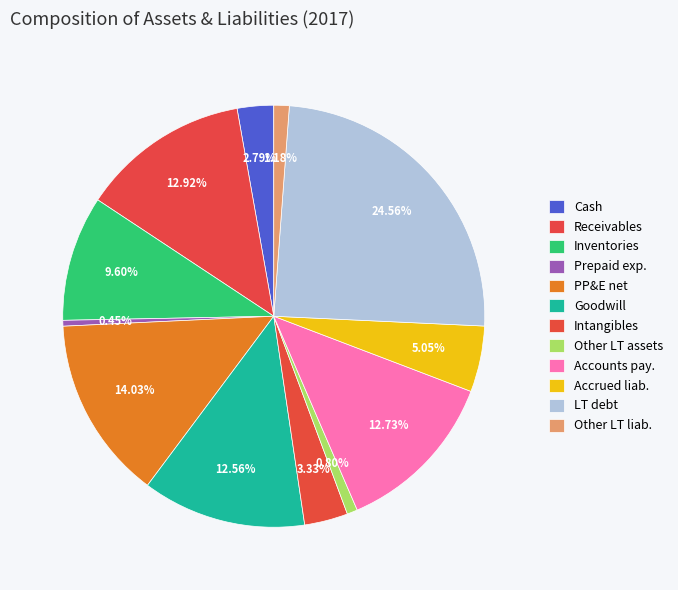

How many slices are in this pie chart?

12